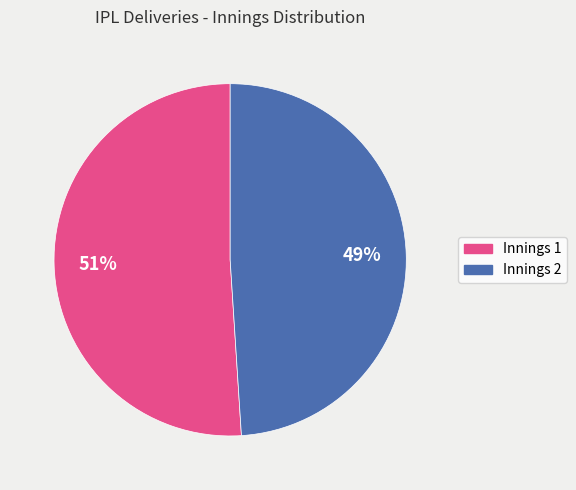

Is there a majority slice in this chart?

Yes